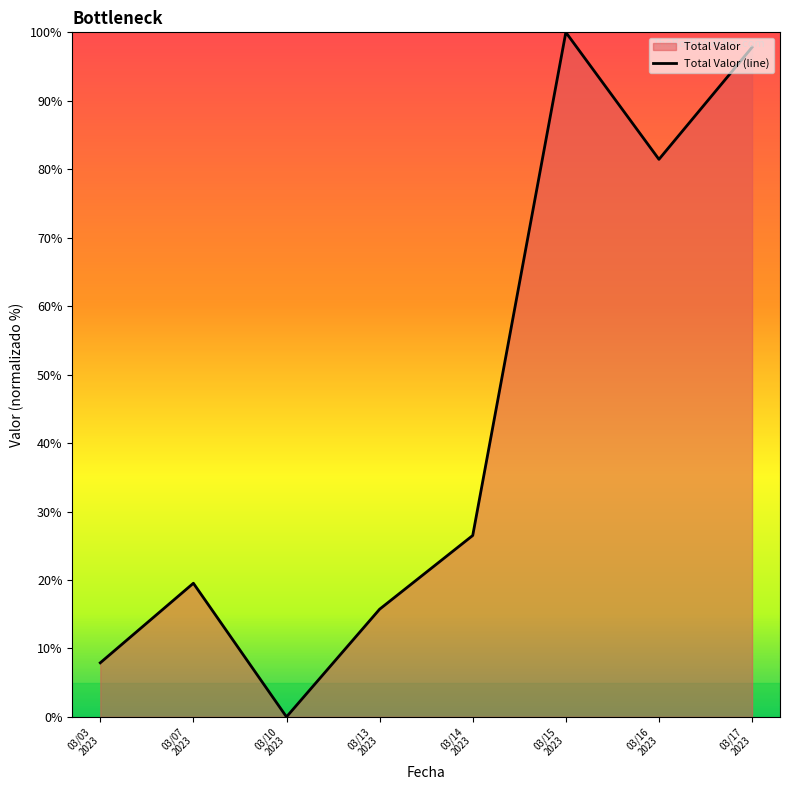

What is the sum of all values?

348.9